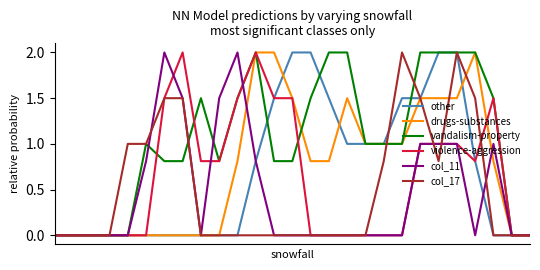

Which series has the largest total across all categories?

vandalism-property